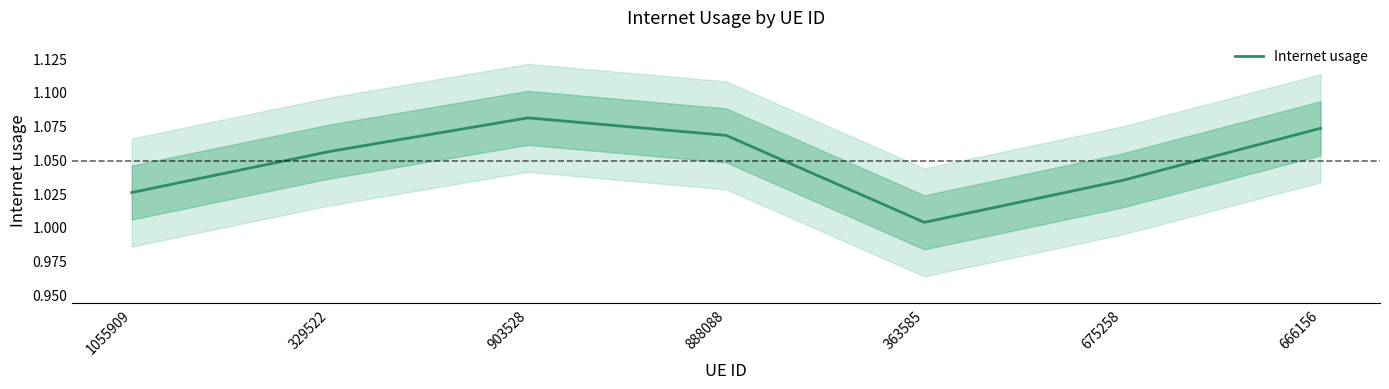

At which label is the value closest to 1?

363585